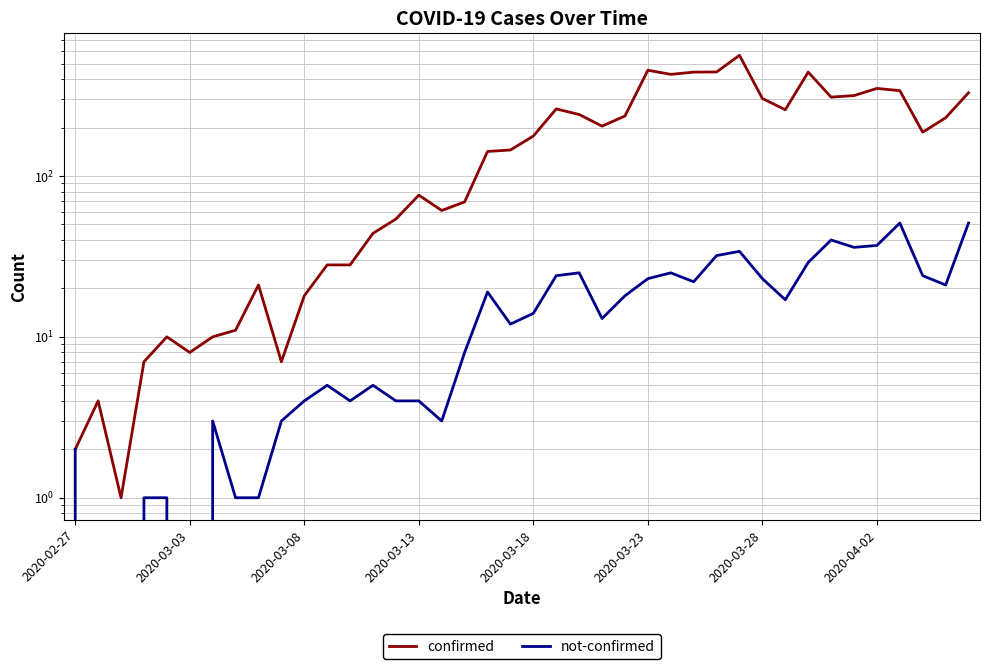

Rank the series by their maximum value, from highest to lowest.

confirmed, not-confirmed